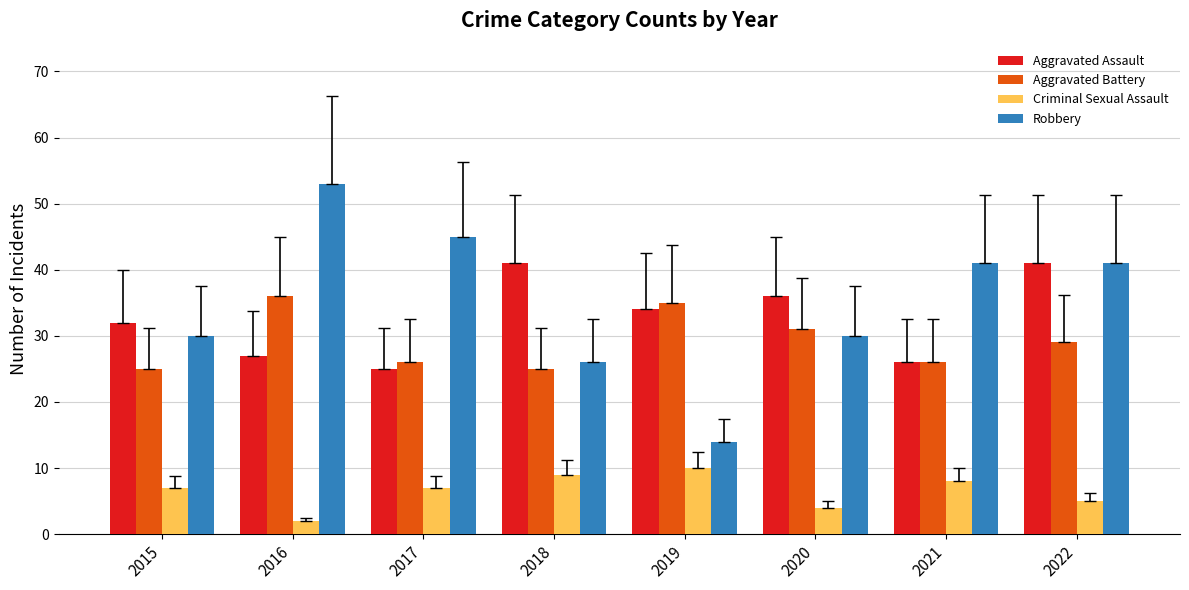

At which label does Criminal Sexual Assault reach its minimum?

2016